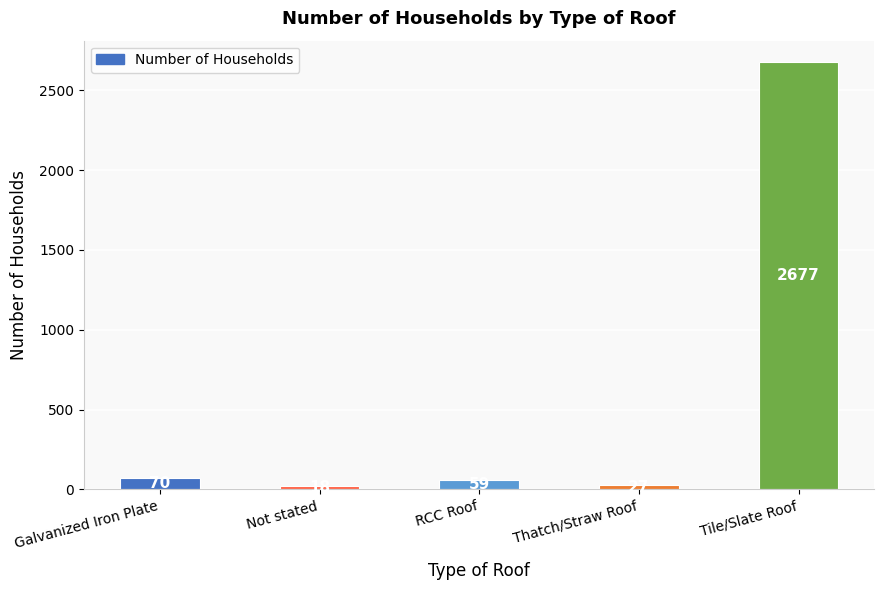

What is the greatest value displayed?

2677